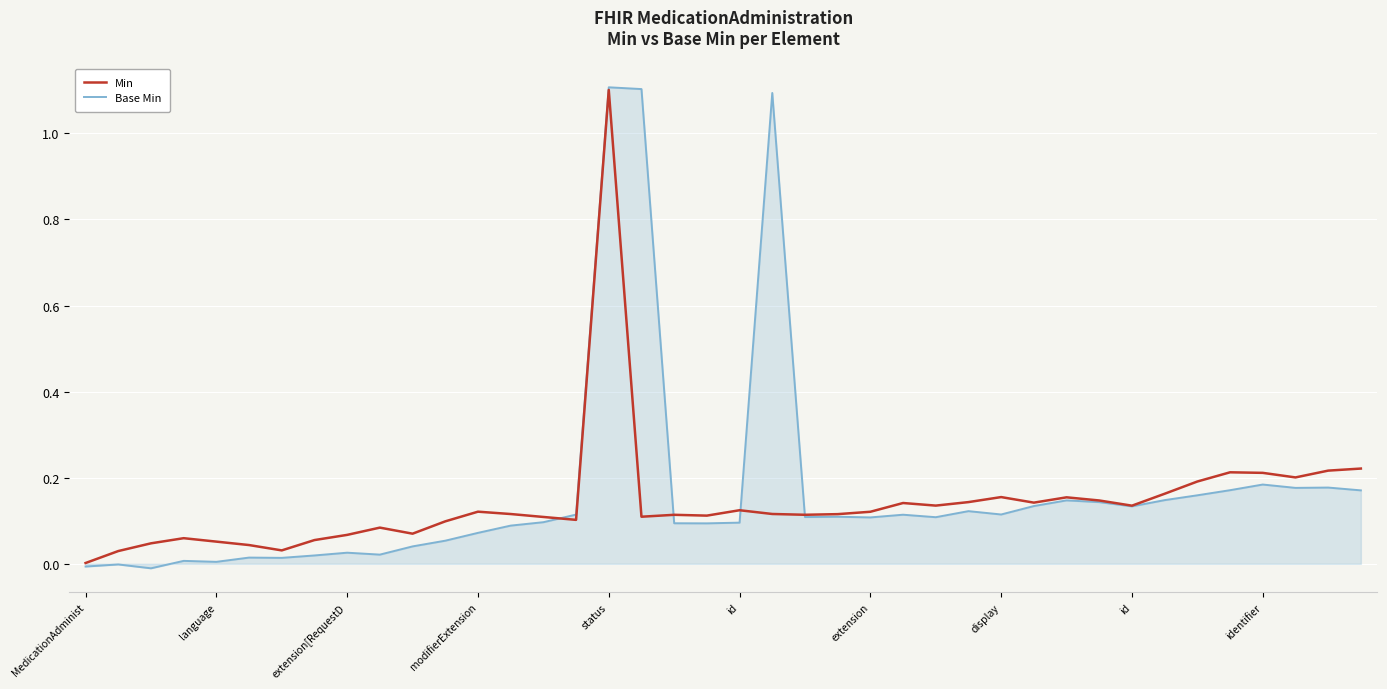

What is the highest value of the Min series?

1.1